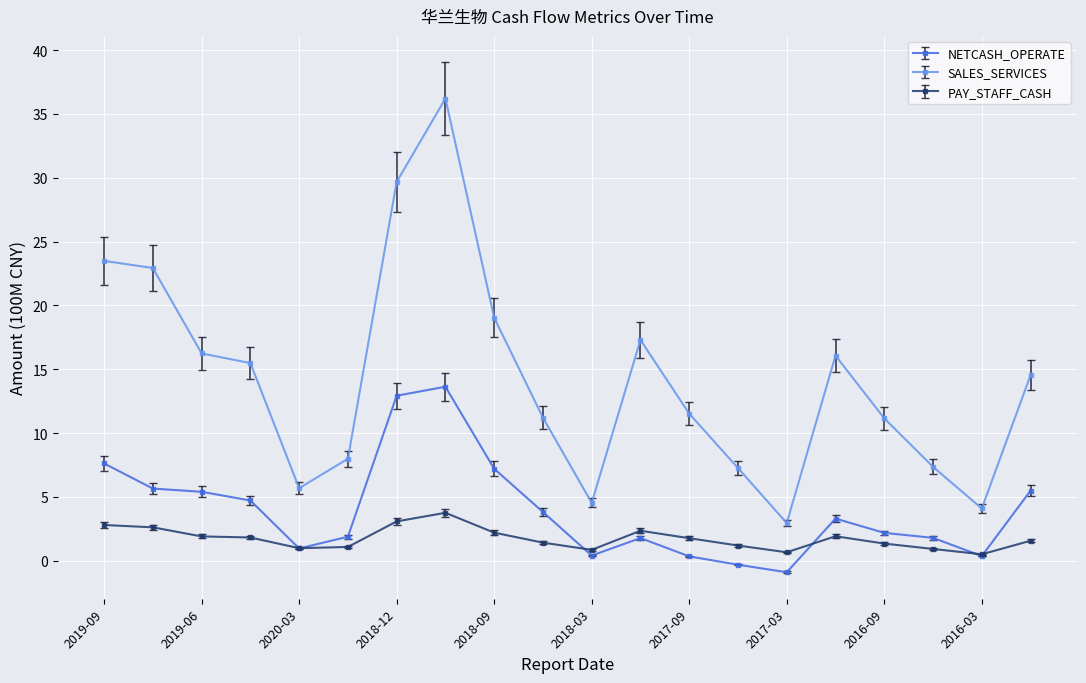

How many data points in SALES_SERVICES are less than 14?

10